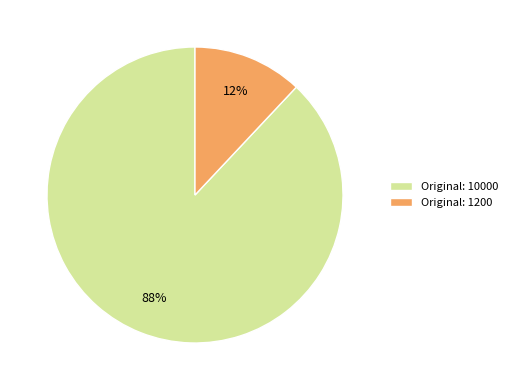

What is the largest slice in the pie chart?

Original: 10000